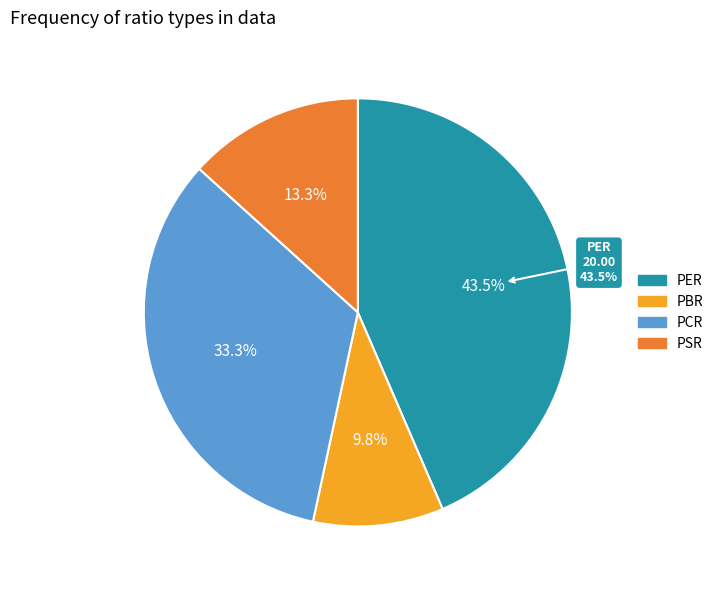

Rank the categories by value from lowest to highest.

PBR, PSR, PCR, PER